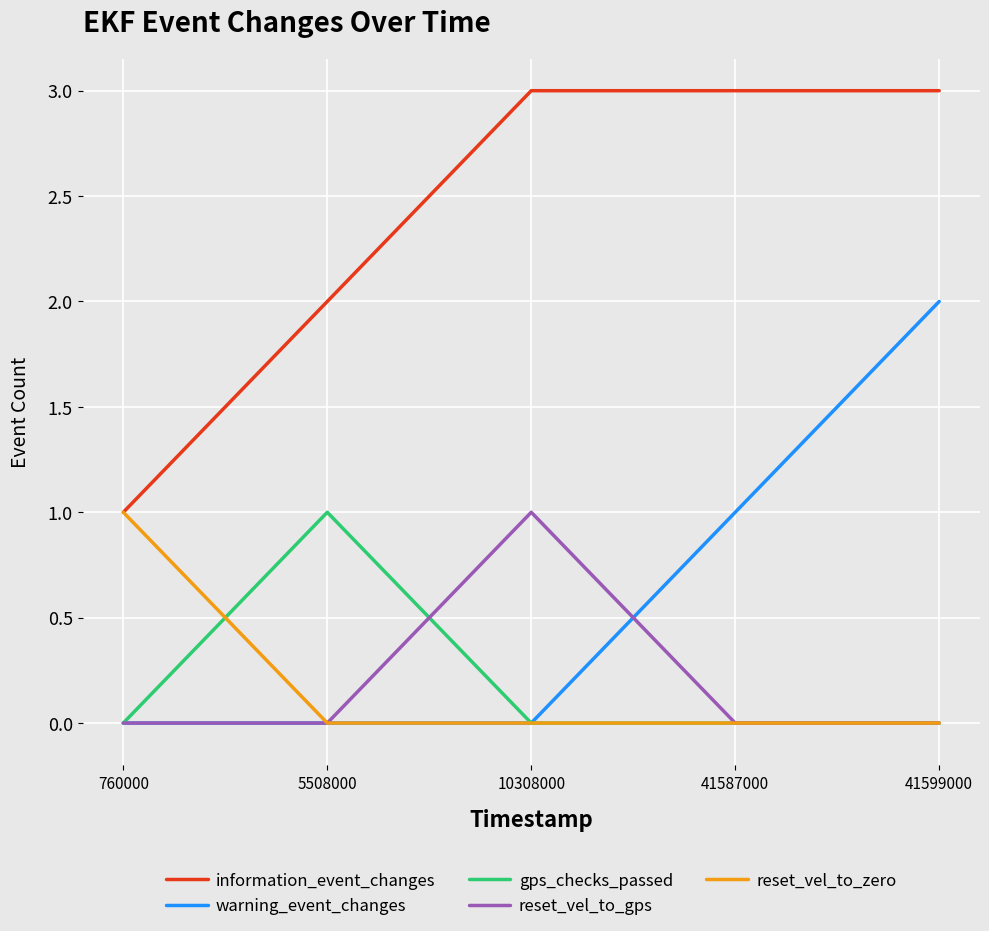

What is the total value across all series at 10308000?

4